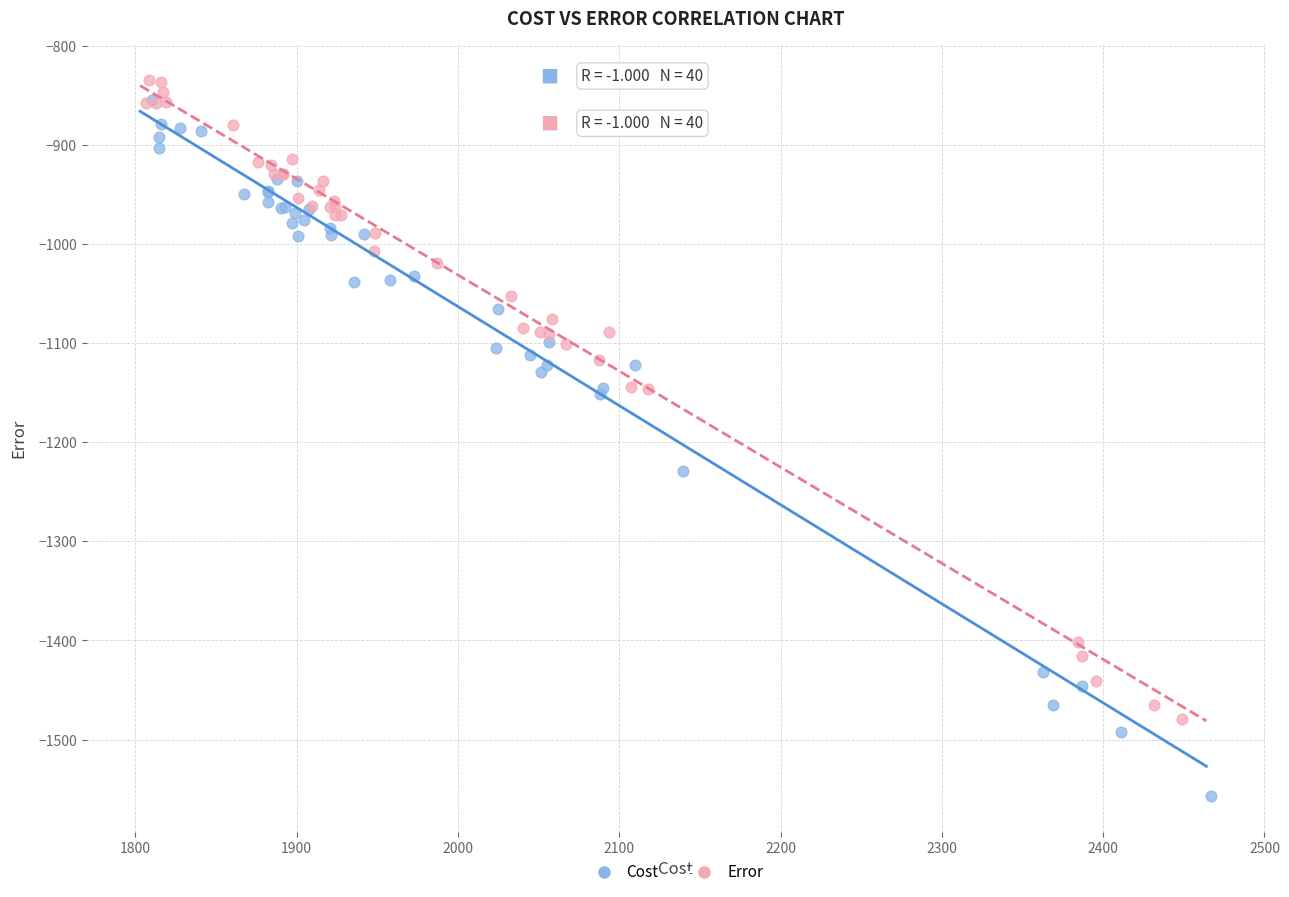

Which series reaches the minimum Y coordinate?

Cost